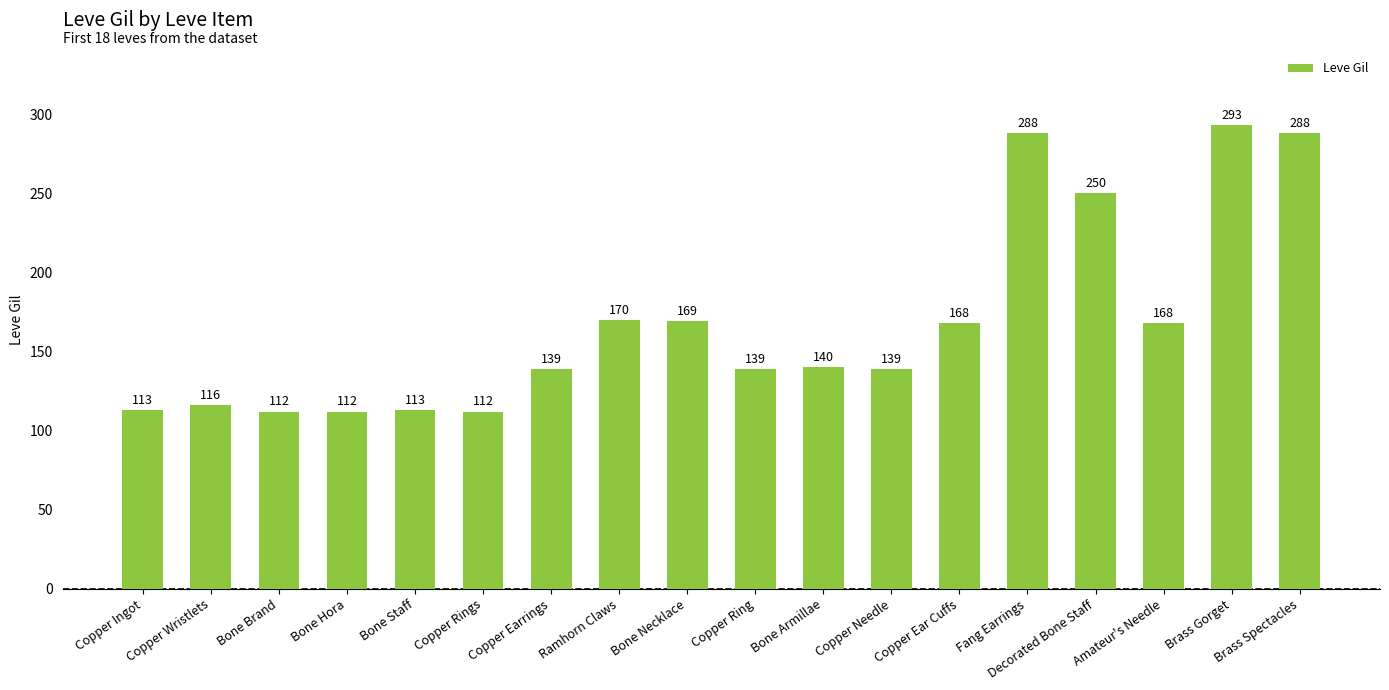

What position from the right is Brass Spectacles?

1